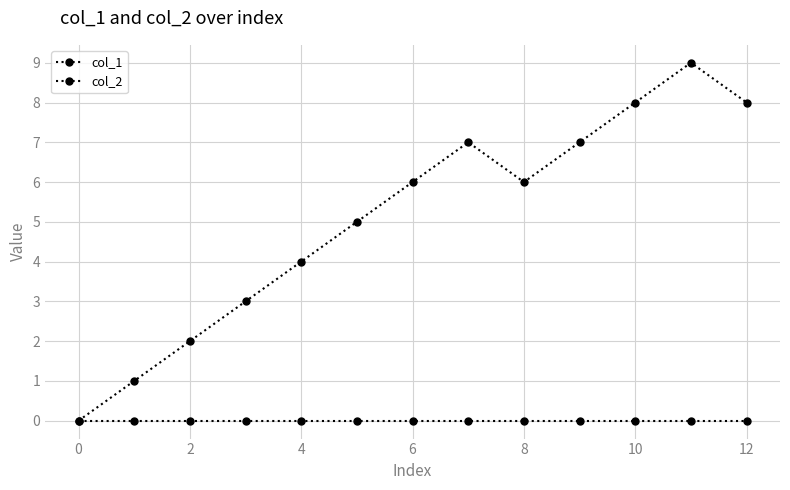

What is the label of the 9th point from the left?

8